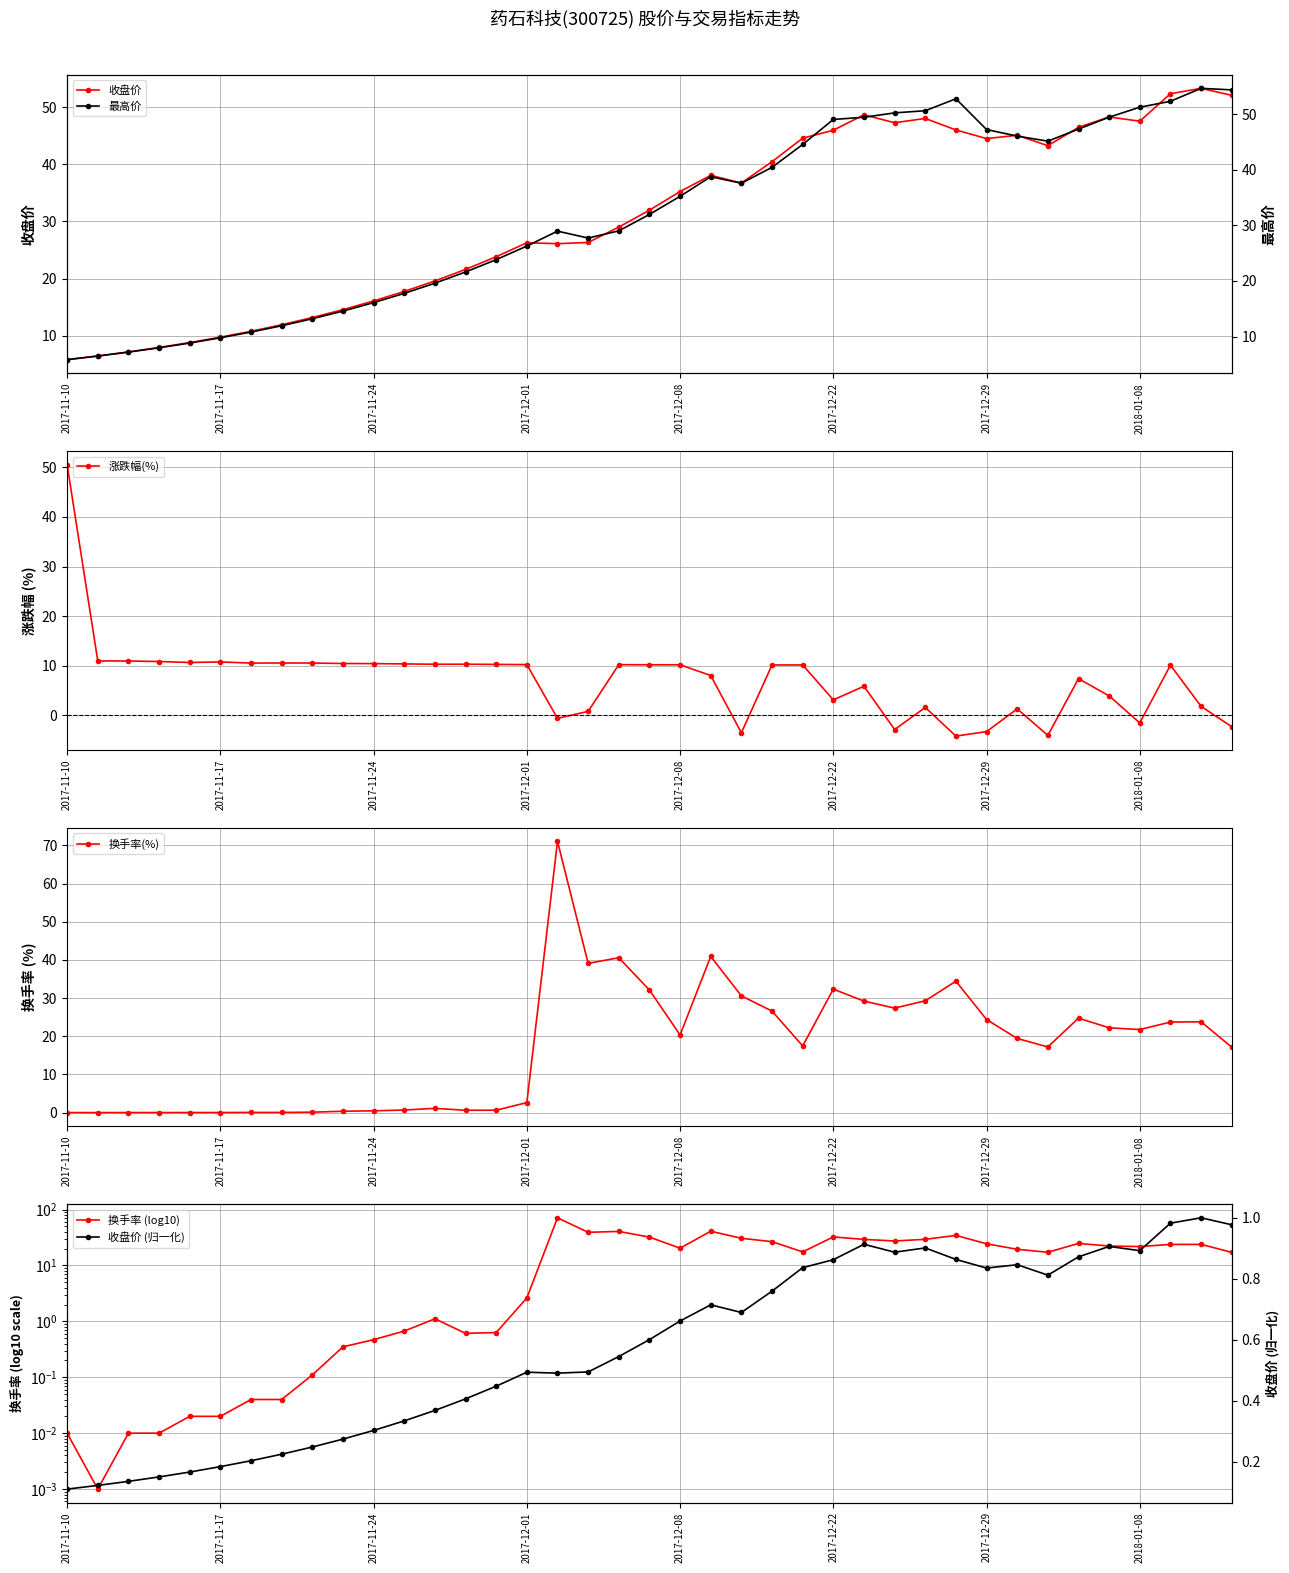

List the series in order of their peak value, highest first.

换手率(%), 换手率 (log10), 最高价, 收盘价, 涨跌幅(%), 收盘价 (归一化)